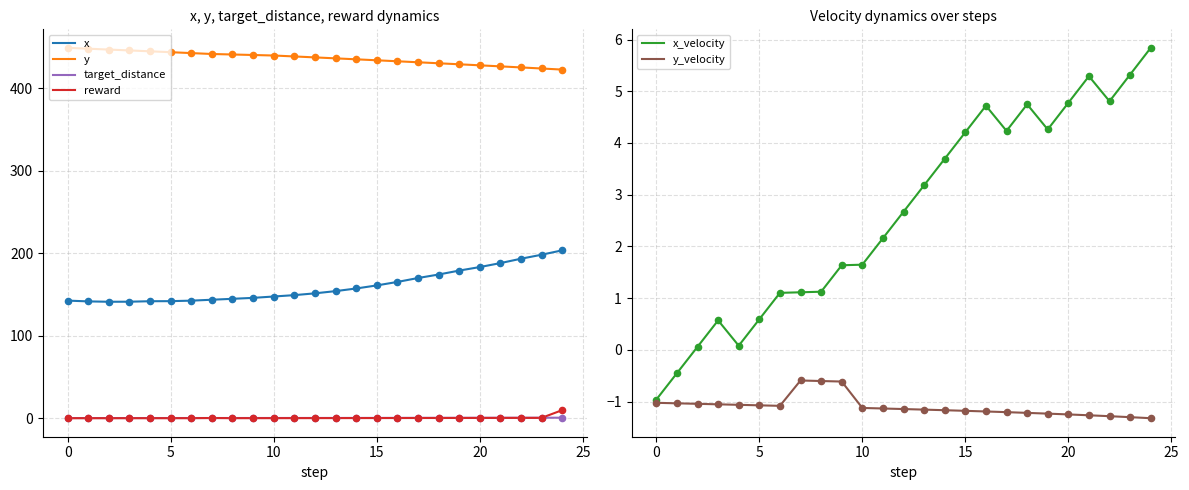

Which series has the largest Y range (max minus min)?

x